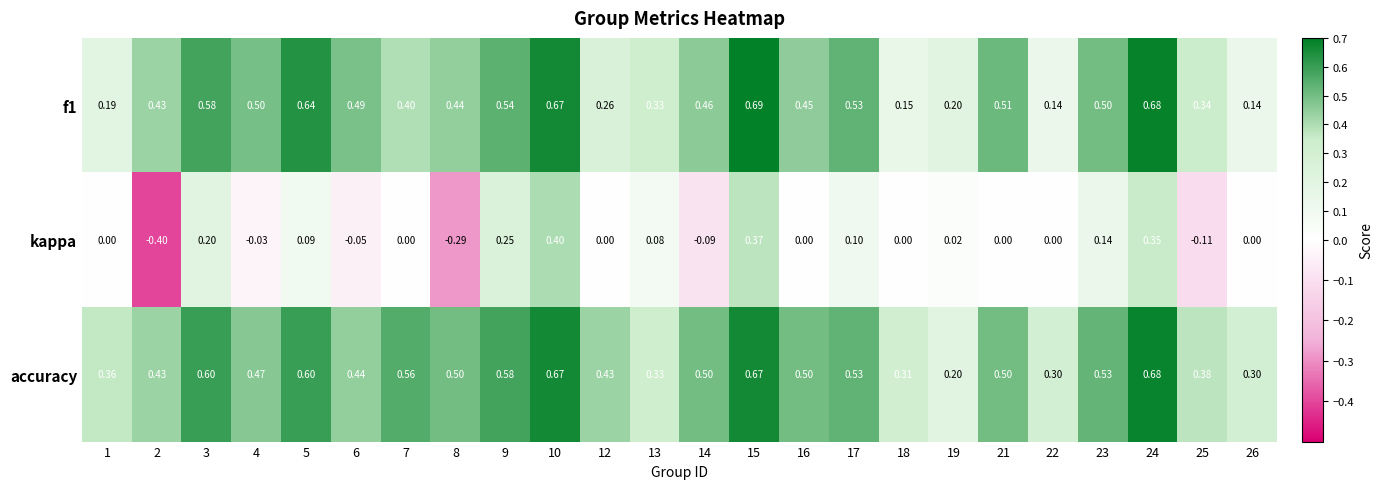

Which series changed the most between 6 and 15?

kappa